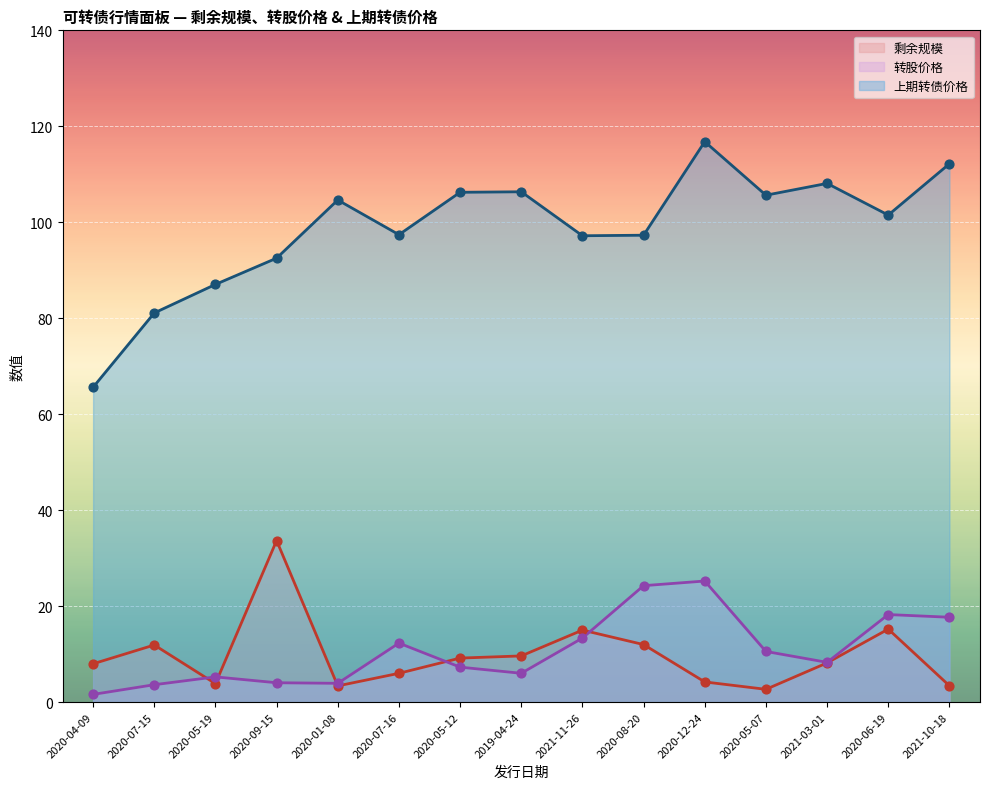

Is the value of 剩余规模 at 2020-04-09 greater than the value of 上期转债价格 at 2020-08-20?

No